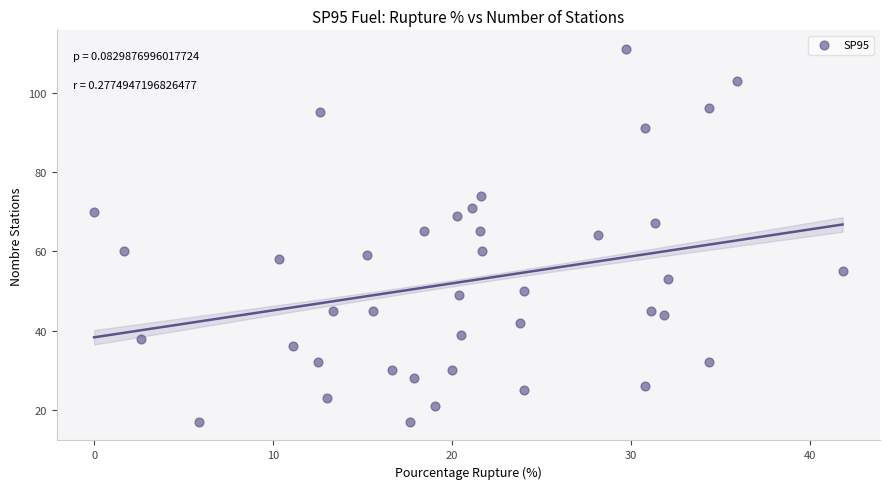

What is the range of Y values (max minus min)?

94